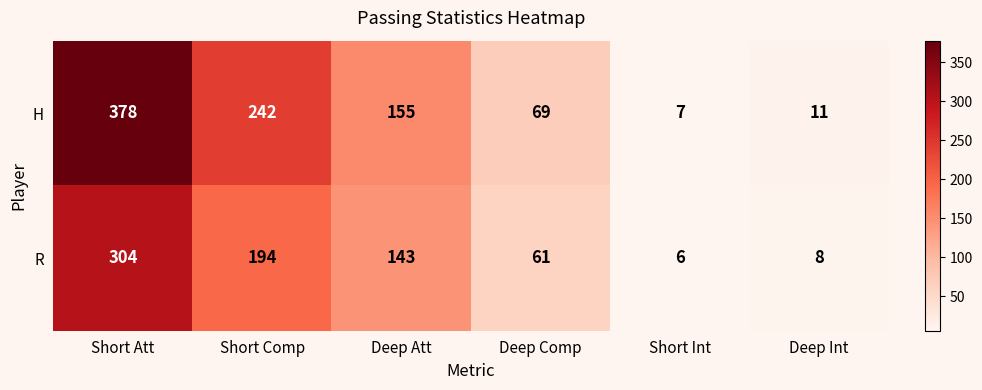

Reading left to right, extract all data points from this chart.

H: Short Att=378	Short Comp=242	Deep Att=155	Deep Comp=69	Short Int=7	Deep Int=11
R: Short Att=304	Short Comp=194	Deep Att=143	Deep Comp=61	Short Int=6	Deep Int=8